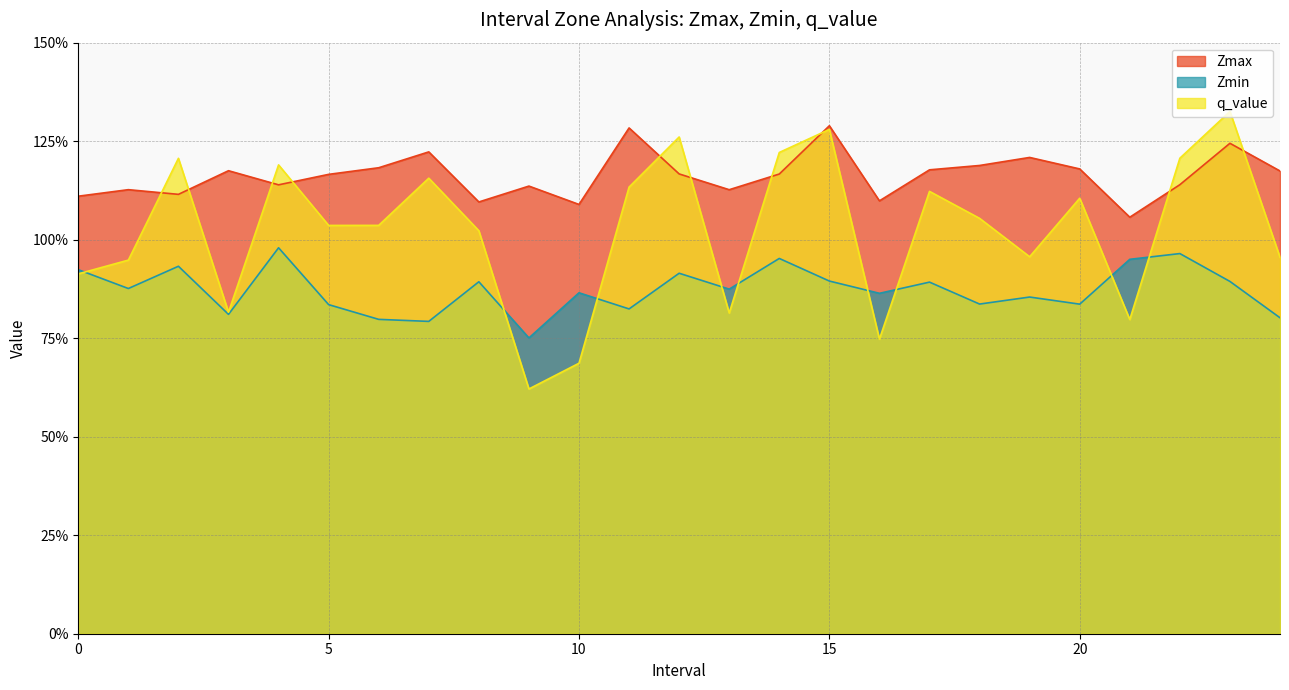

Rank the categories by Zmax value from lowest to highest.

21, 10, 8, 16, 0, 2, 13, 1, 9, 4, 22, 5, 14, 12, 24, 3, 17, 20, 6, 18, 19, 7, 23, 11, 15